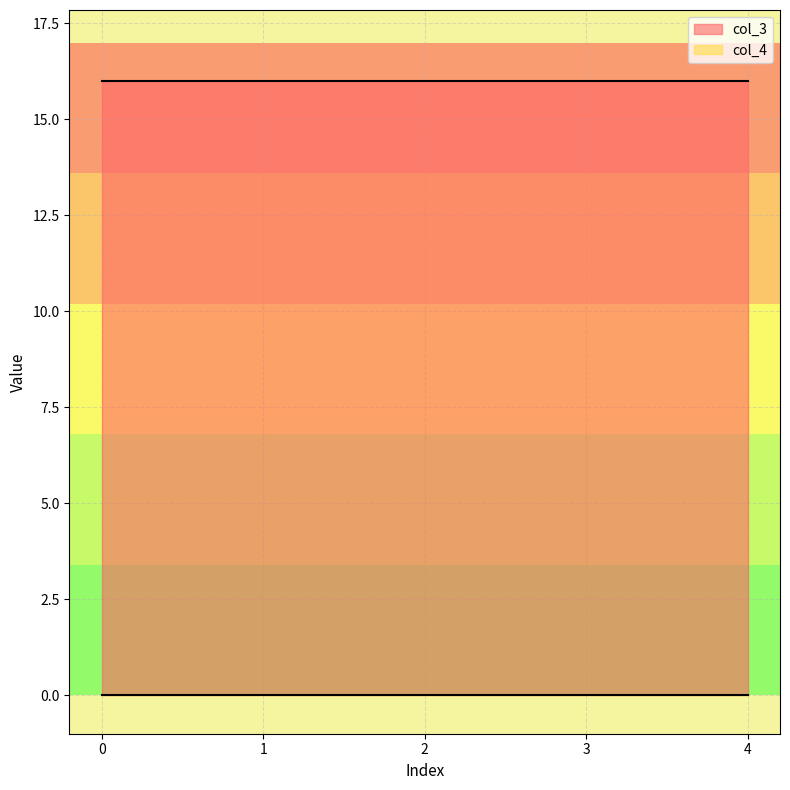

How many lines are shown in the chart?

2